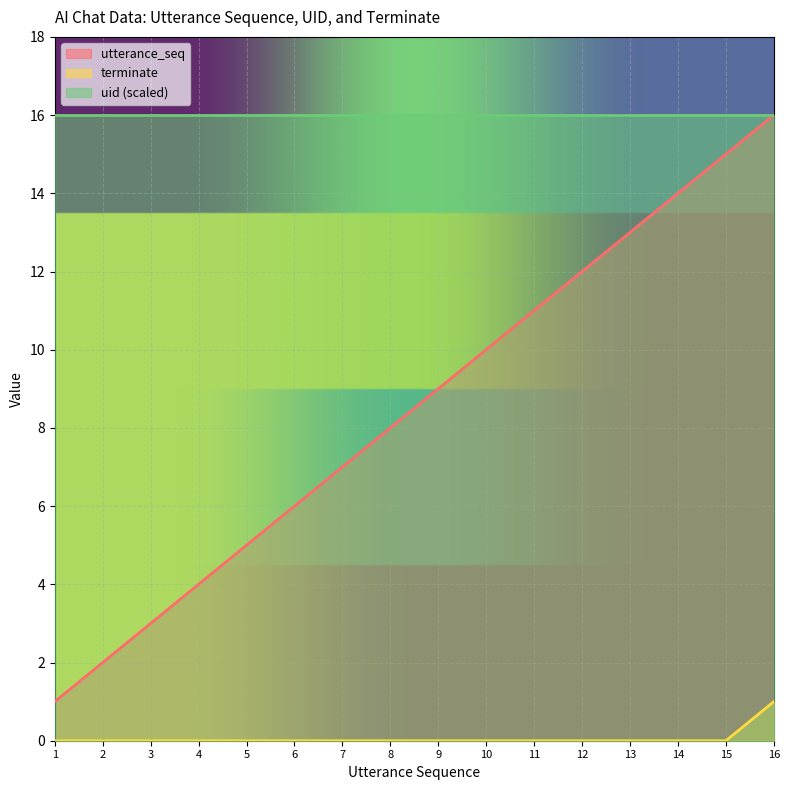

The value of utterance_seq at 14 is 14. True or false?

True